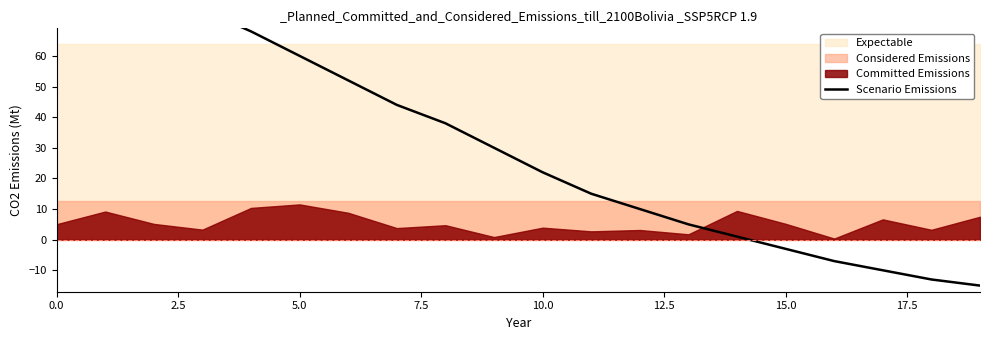

What is the average value?

31